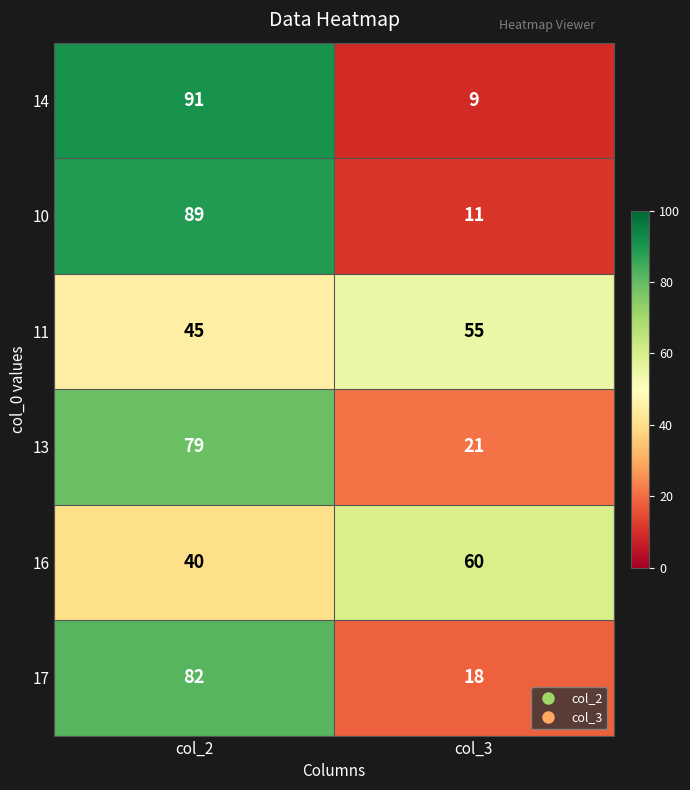

Is the value of 11 at col_3 greater than the value of 14 at col_3?

Yes